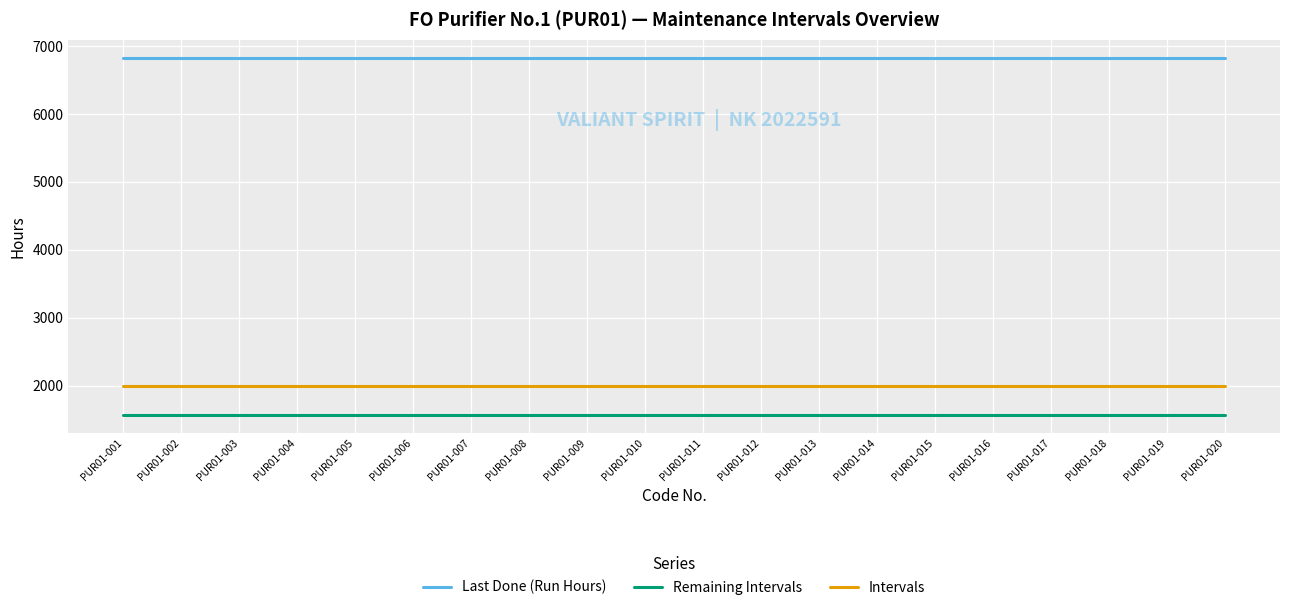

The value of Last Done (Run Hours) at PUR01-014 is 6831. True or false?

True